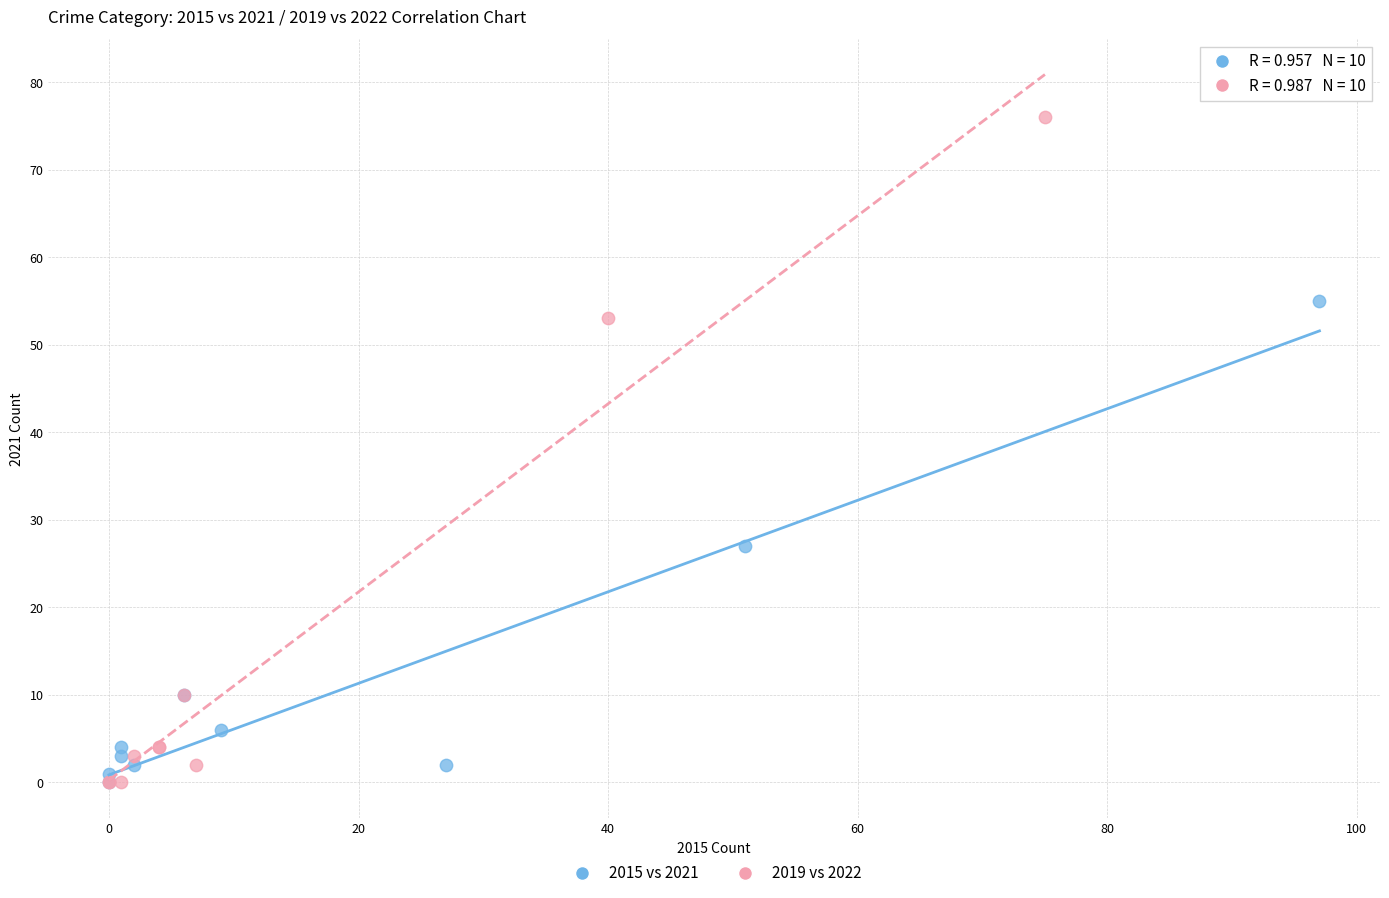

Which series reaches the maximum Y coordinate?

2019 vs 2022